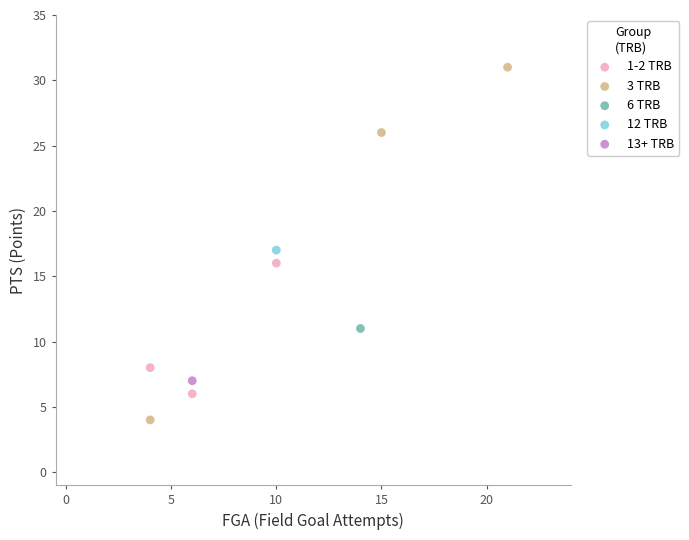

What are all the series names shown in the legend?

1-2 TRB, 3 TRB, 6 TRB, 12 TRB, 13+ TRB